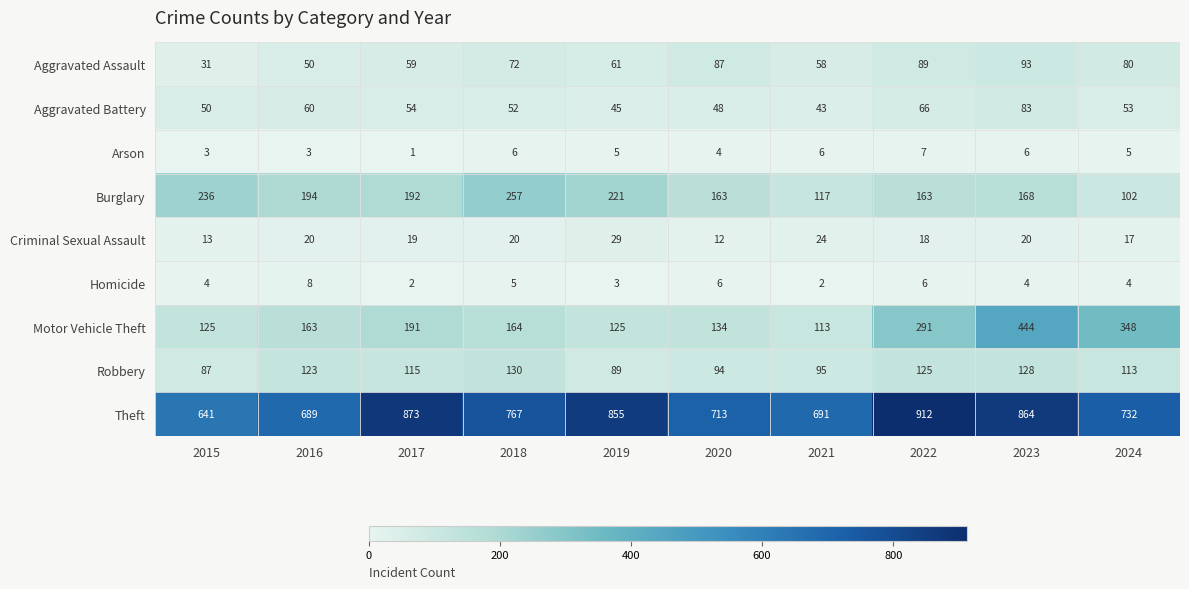

How many distinct data groups are displayed?

9